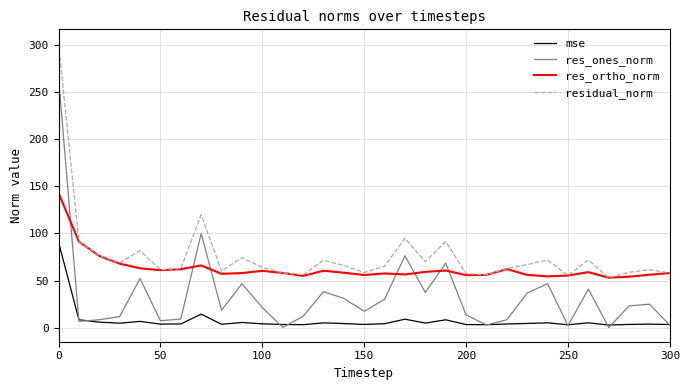

Does the chart display data point markers on the line(s)?

No